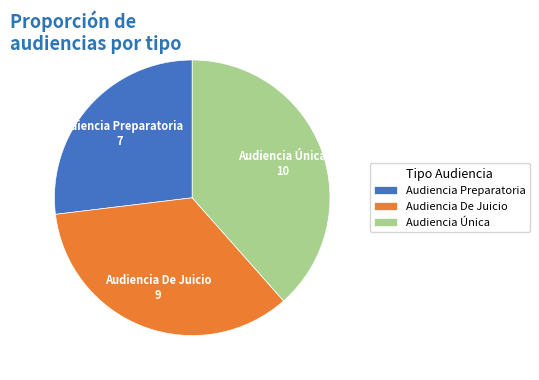

Approximately how many times larger is the value at Audiencia Única compared to Audiencia Preparatoria?

1.4